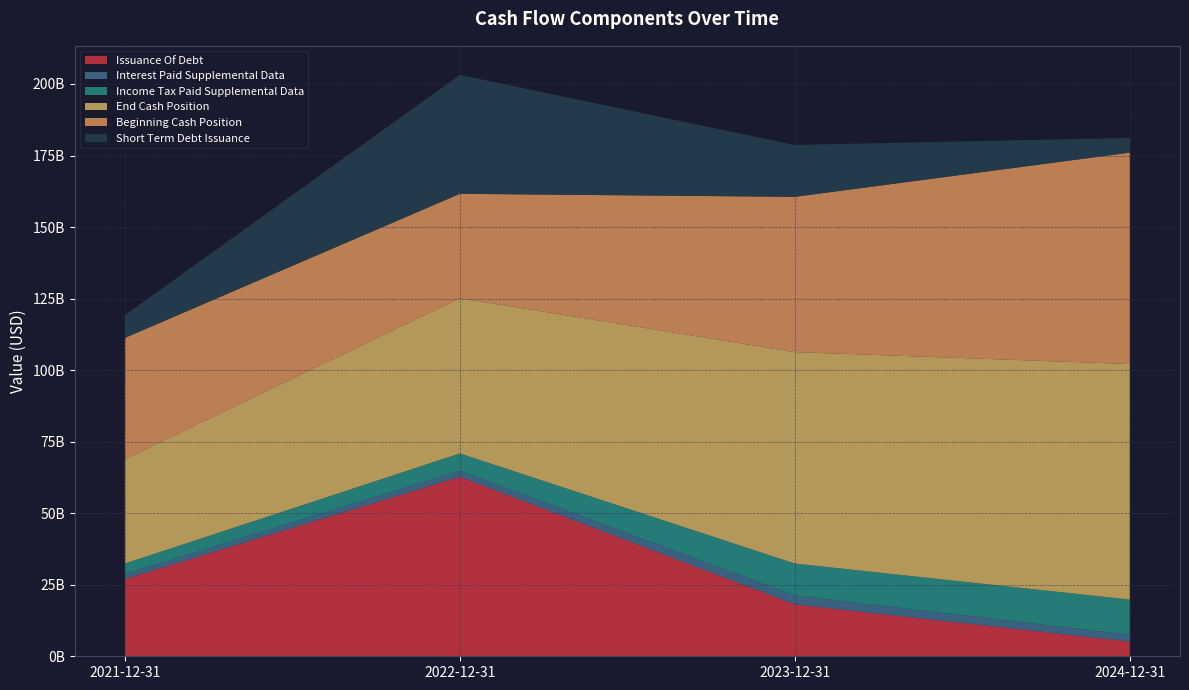

Reading right to left, what are all the values shown in this chart?

Issuance Of Debt: 2024-12-31=5142000000	2023-12-31=18129000000	2022-12-31=62719000000	2021-12-31=26959000000
Interest Paid Supplemental Data: 2024-12-31=2364000000	2023-12-31=3112000000	2022-12-31=2142000000	2021-12-31=1772000000
Income Tax Paid Supplemental Data: 2024-12-31=12308000000	2023-12-31=11179000000	2022-12-31=6035000000	2021-12-31=3688000000
End Cash Position: 2024-12-31=82312000000	2023-12-31=73890000000	2022-12-31=54253000000	2021-12-31=36477000000
Beginning Cash Position: 2024-12-31=73890000000	2023-12-31=54253000000	2022-12-31=36477000000	2021-12-31=42377000000
Short Term Debt Issuance: 2024-12-31=5142000000	2023-12-31=18129000000	2022-12-31=41553000000	2021-12-31=7956000000